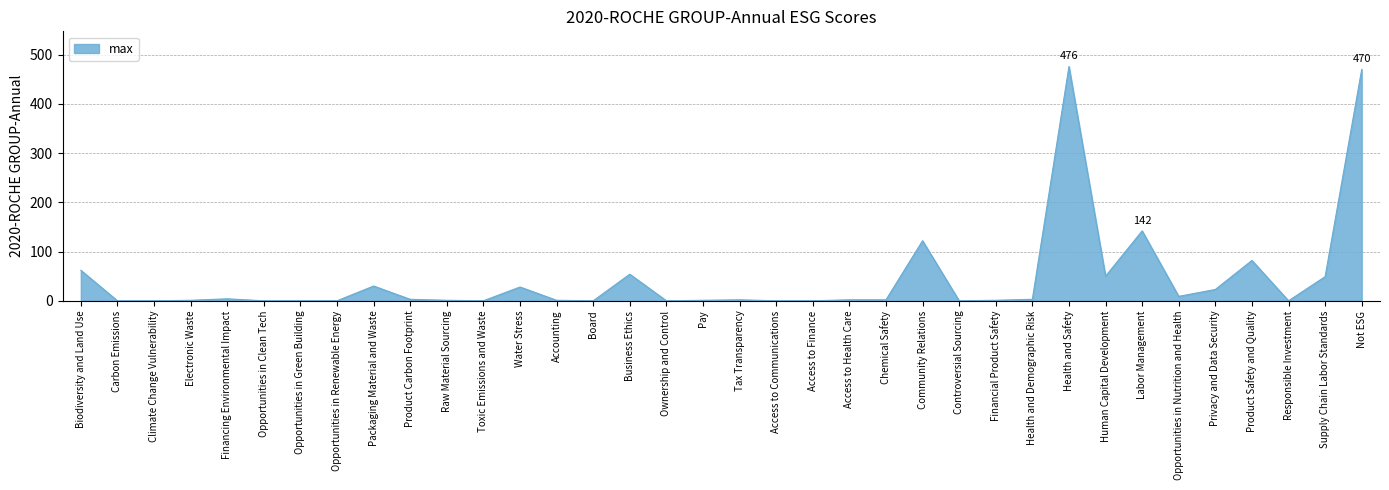

What value does the data have at Water Stress, to the nearest 10?

30